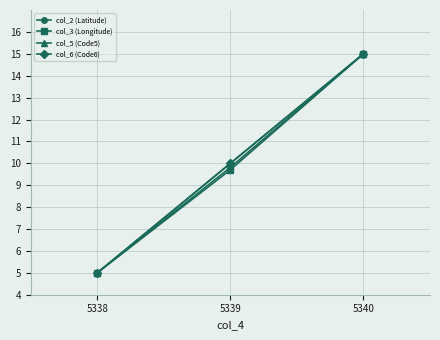

What is the sum of the col_6 (Code6) values at 5340 and 5338?

20.0